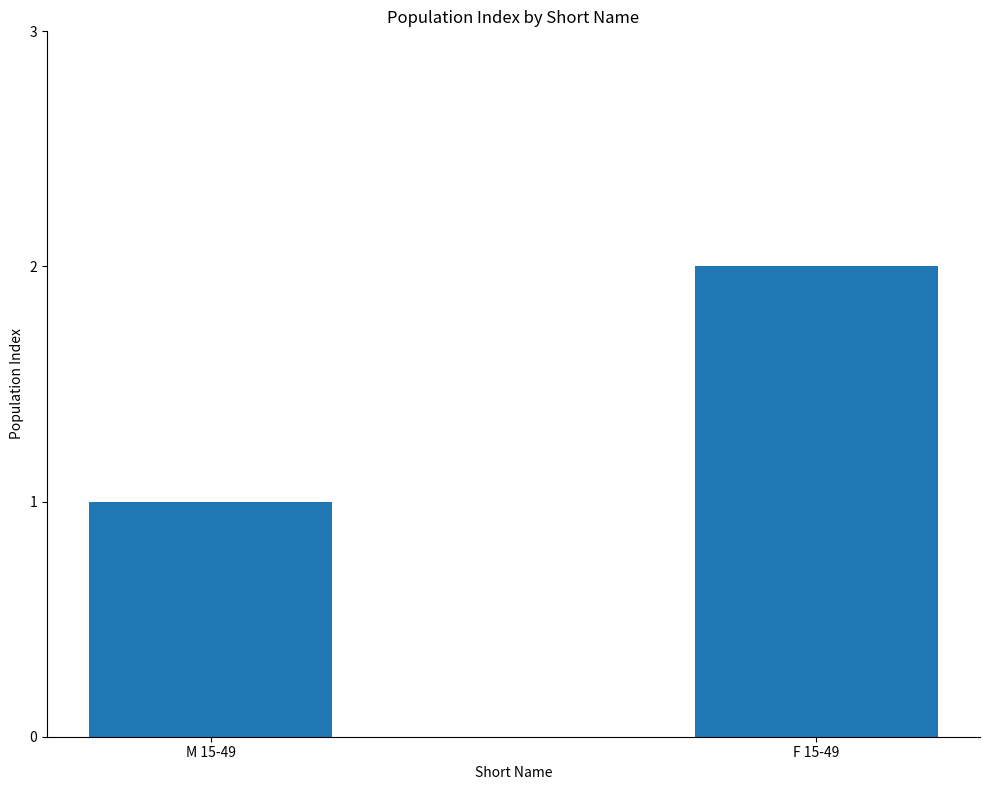

What is the approximate value at F 15-49?

2